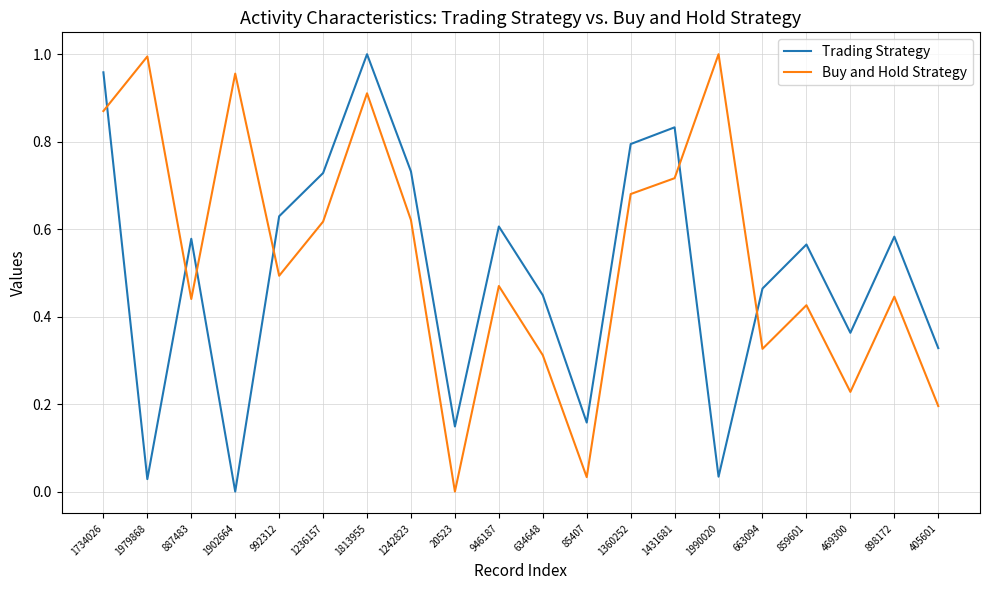

At which category is the sum across all series the highest?

1813955